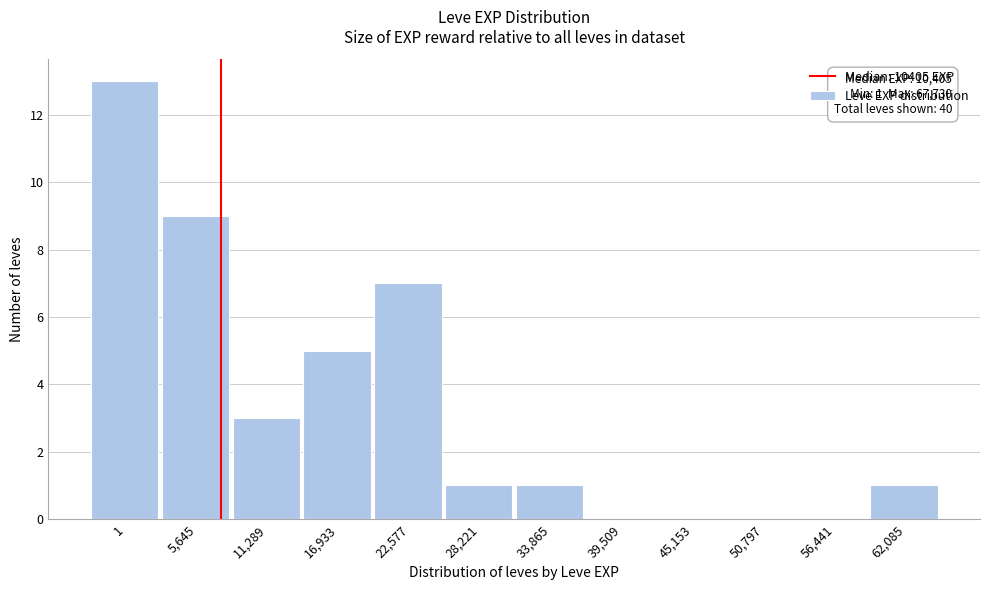

Reading left to right, transcribe all the data shown in this chart.

1=13	5,645=9	11,289=3	16,933=5	22,577=7	28,221=1	33,865=1	39,509=0	45,153=0	50,797=0	56,441=0	62,085=1